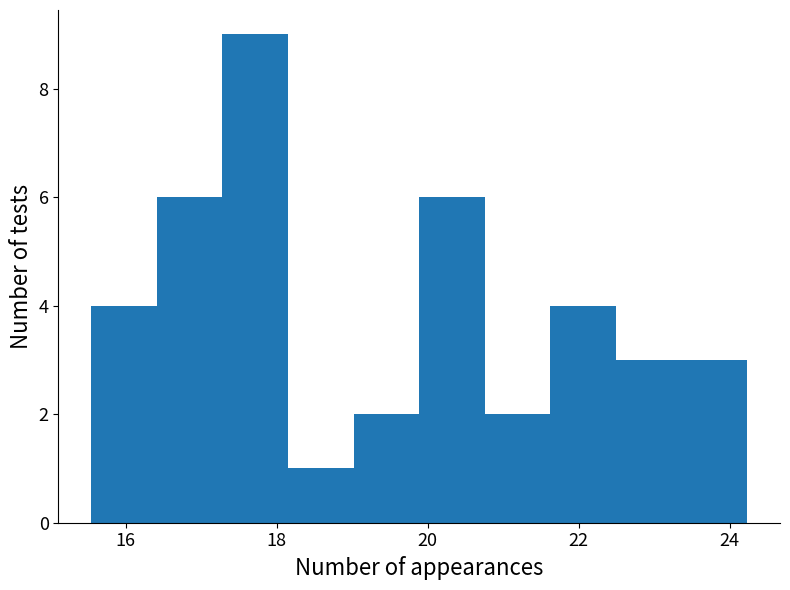

Reading left to right, list every bar in this chart as the range it spans on the x-axis followed by its height. Neither the bar edges nor the heights are printed on the chart, so give them approximately, as read against the axes.

15.6 to 16.4: 4
16.4 to 17.2: 6
17.2 to 18.2: 9
18.2 to 19.0: 1
19.0 to 19.8: 2
19.8 to 20.8: 6
20.8 to 21.6: 2
21.6 to 22.4: 4
22.4 to 23.4: 3
23.4 to 24.2: 3